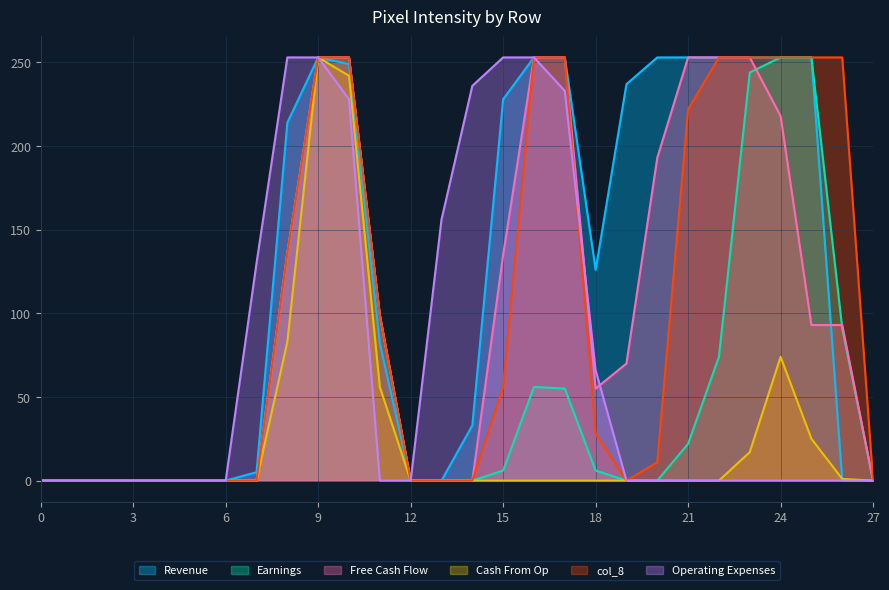

Rank the series at 0 from highest to lowest value.

col_10, col_7, col_9, col_6, col_8, col_15